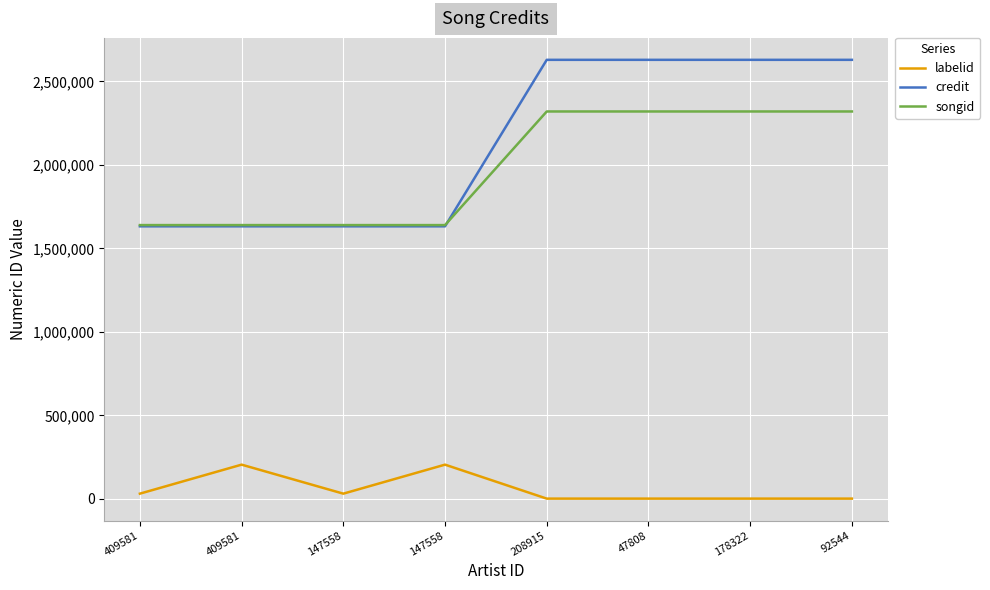

Does the chart display data point markers on the line(s)?

No